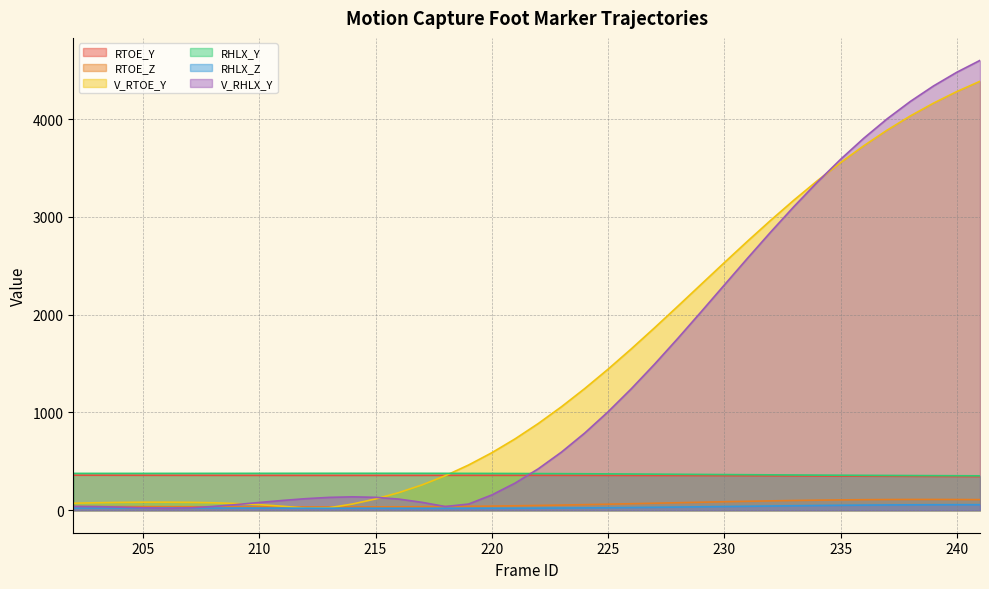

What is the difference between the maximum and second lowest values in the RTOE_Y series?

14.3